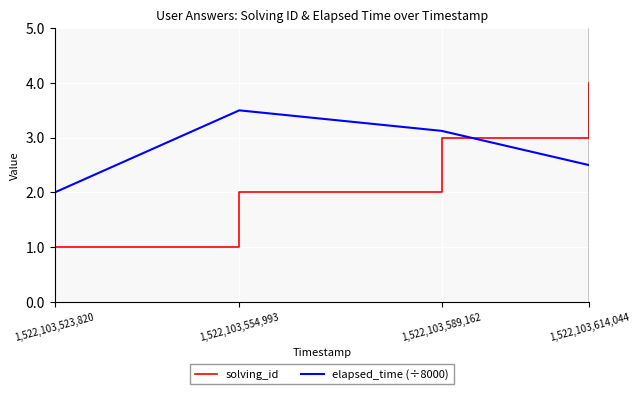

What position from the left is 1,522,103,554,993?

2